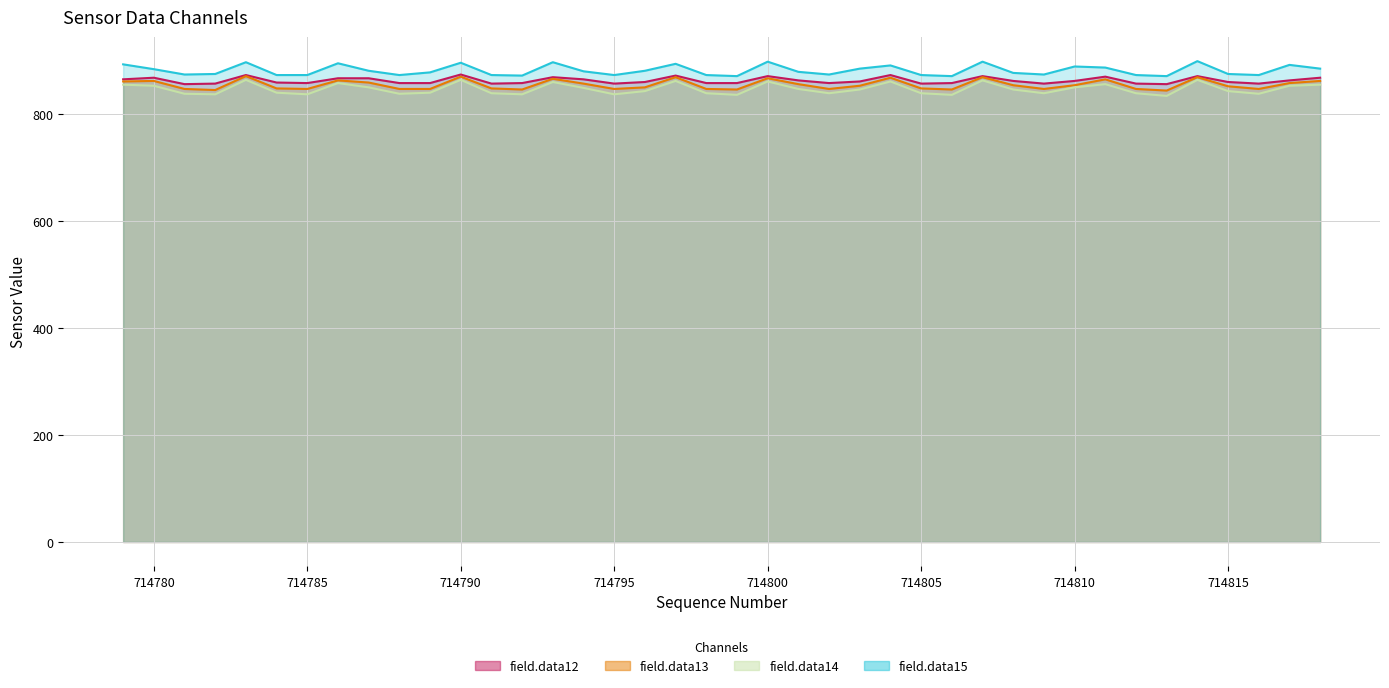

How many lines are shown in the chart?

4